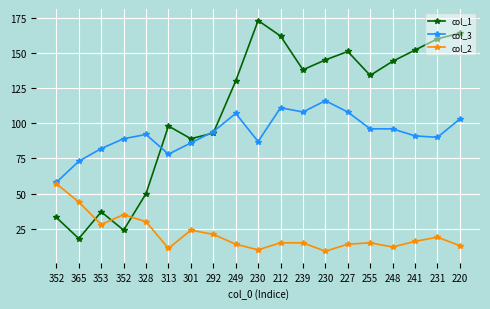

At which label is col_1 closest to 95?

292